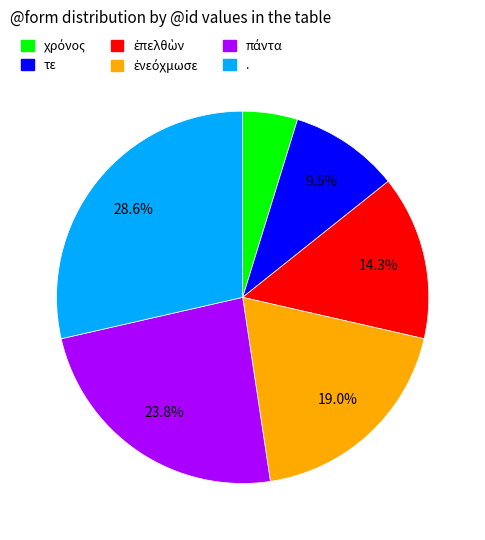

Is there a majority slice in this chart?

No